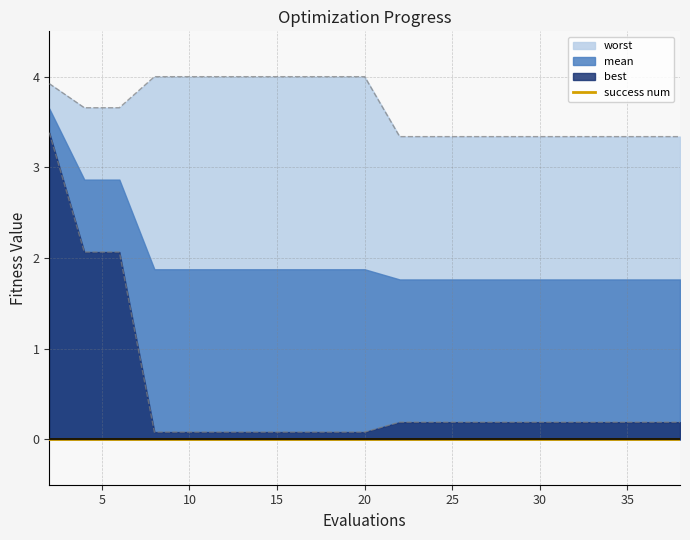

Does the chart display data point markers on the line(s)?

No